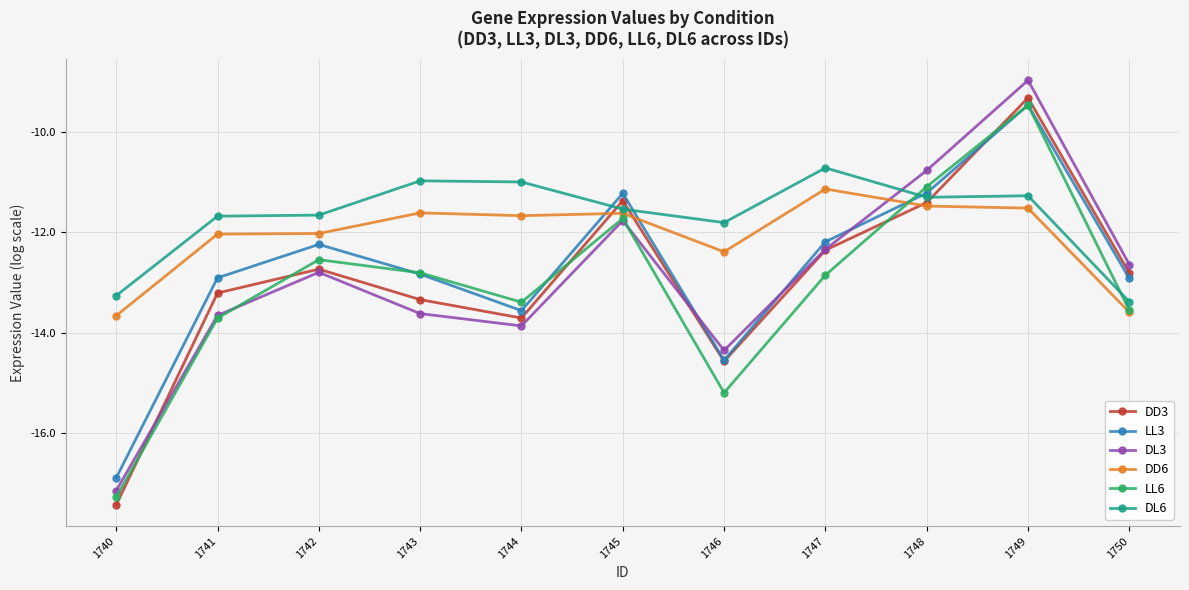

True or false: DL6 and DD6 cross at least once.

False